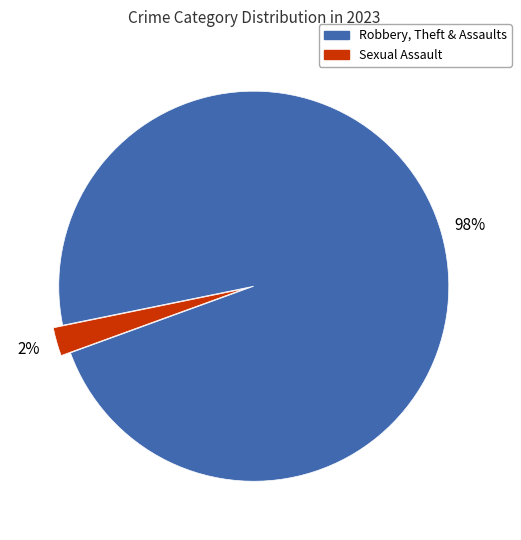

To the nearest percent, what is the average slice percentage?

50%